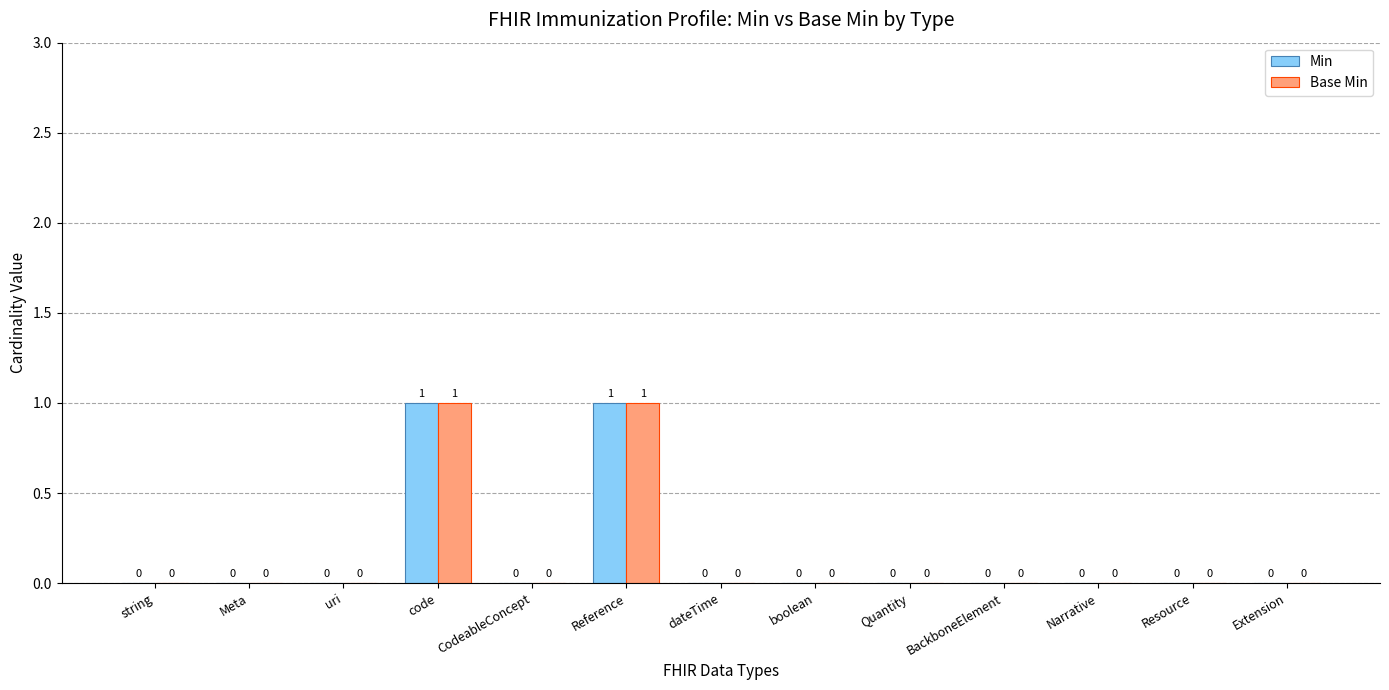

What are all the series names shown in the legend?

Min, Base Min